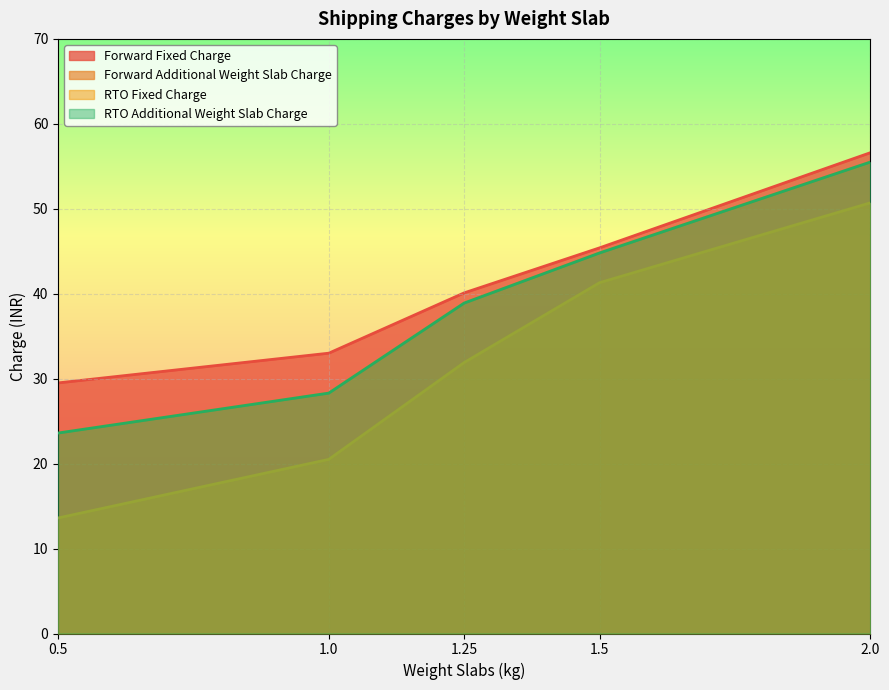

What is the spread (max minus min) of values at 1.25?

8.2